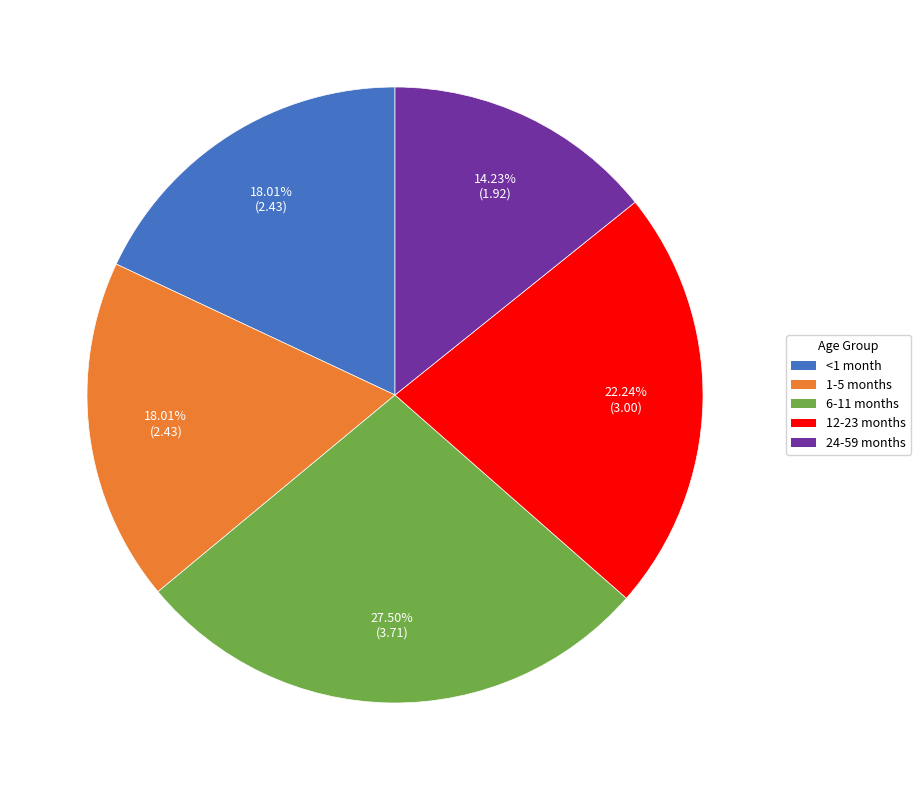

What is the ratio of the value at <1 month to the value at 6-11 months?

0.7